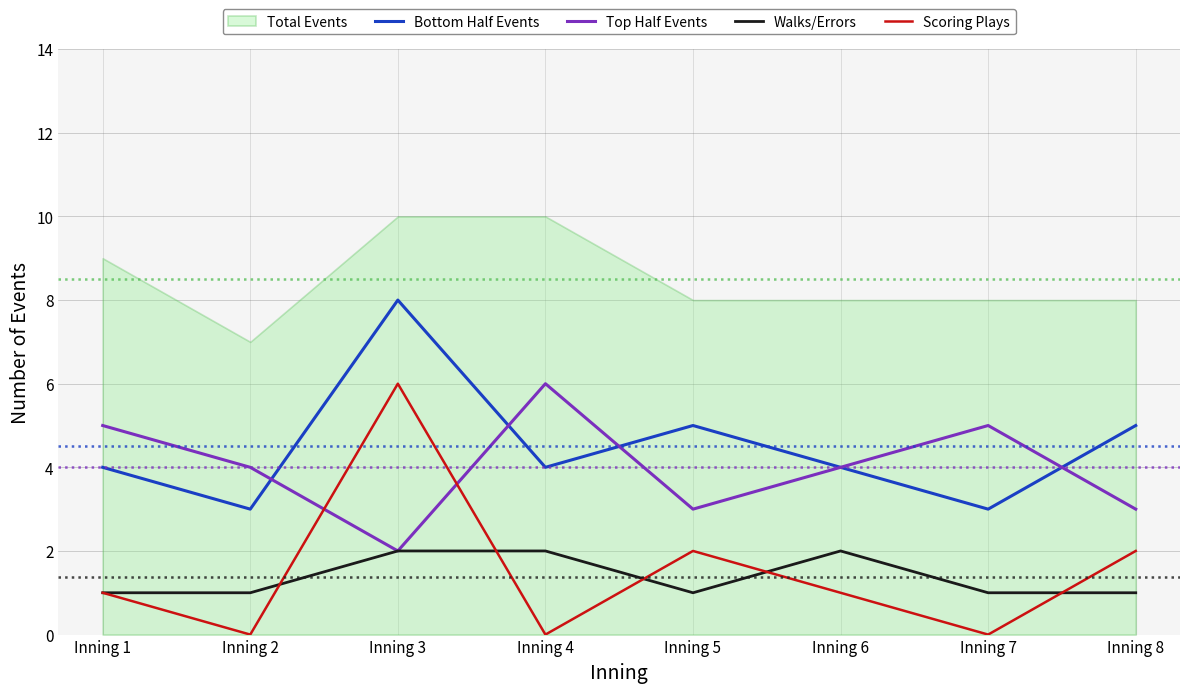

What is the value of the Walks/Errors point at the 6th from the left?

2